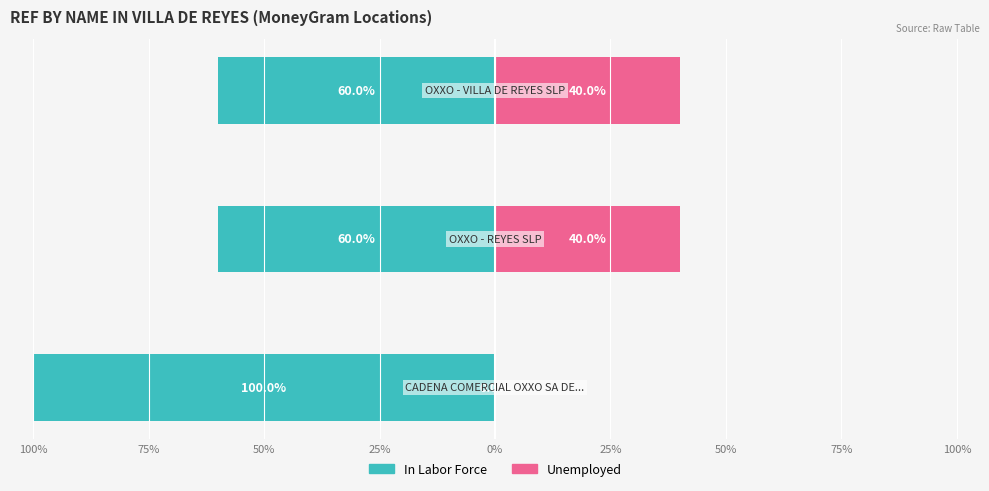

What is the value of the Unemployed bar at the 2nd from the left?

40.0